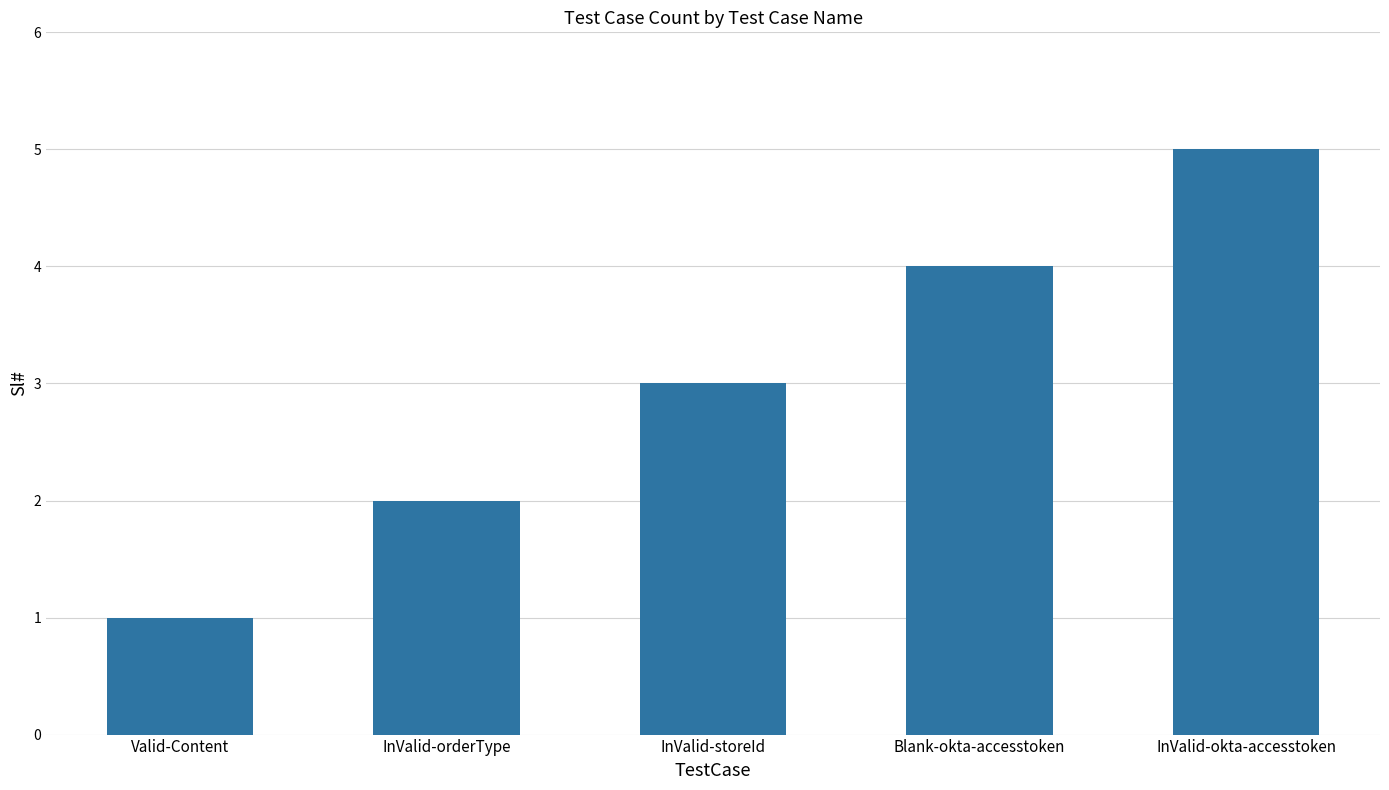

The chart shows a value of 3 at InValid-orderType. True or false?

False